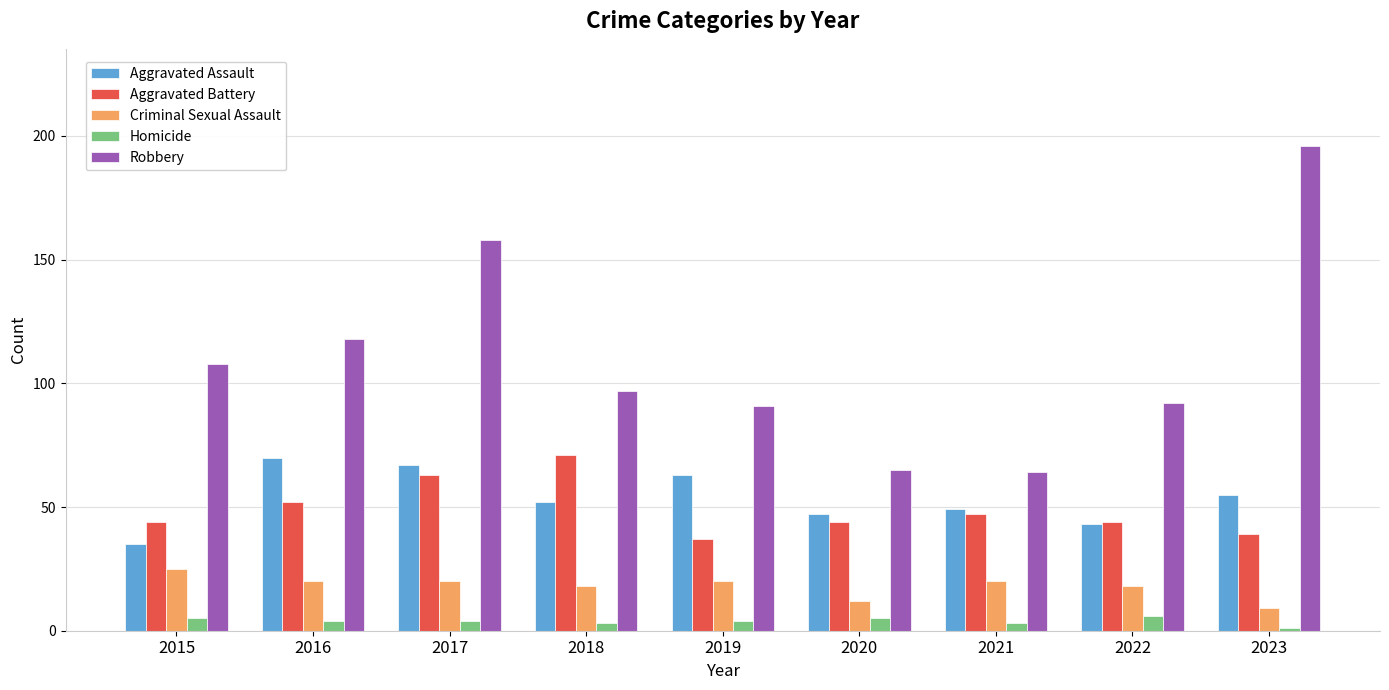

Reading left to right, list all the values displayed in this chart.

Aggravated Assault: 35	70	67	52	63	47	49	43	55
Aggravated Battery: 44	52	63	71	37	44	47	44	39
Criminal Sexual Assault: 25	20	20	18	20	12	20	18	9
Homicide: 5	4	4	3	4	5	3	6	1
Robbery: 108	118	158	97	91	65	64	92	196